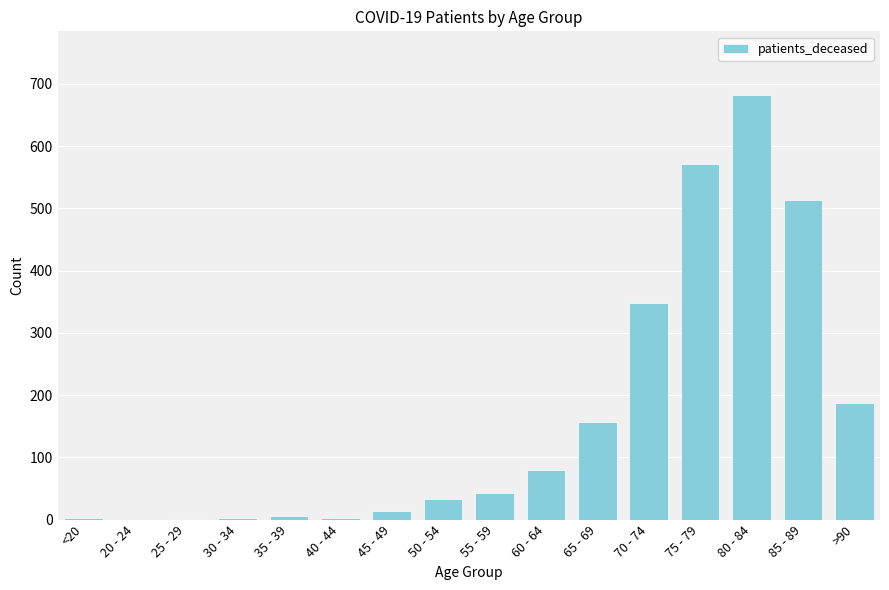

Is it true that the value at 65 - 69 is 231?

False